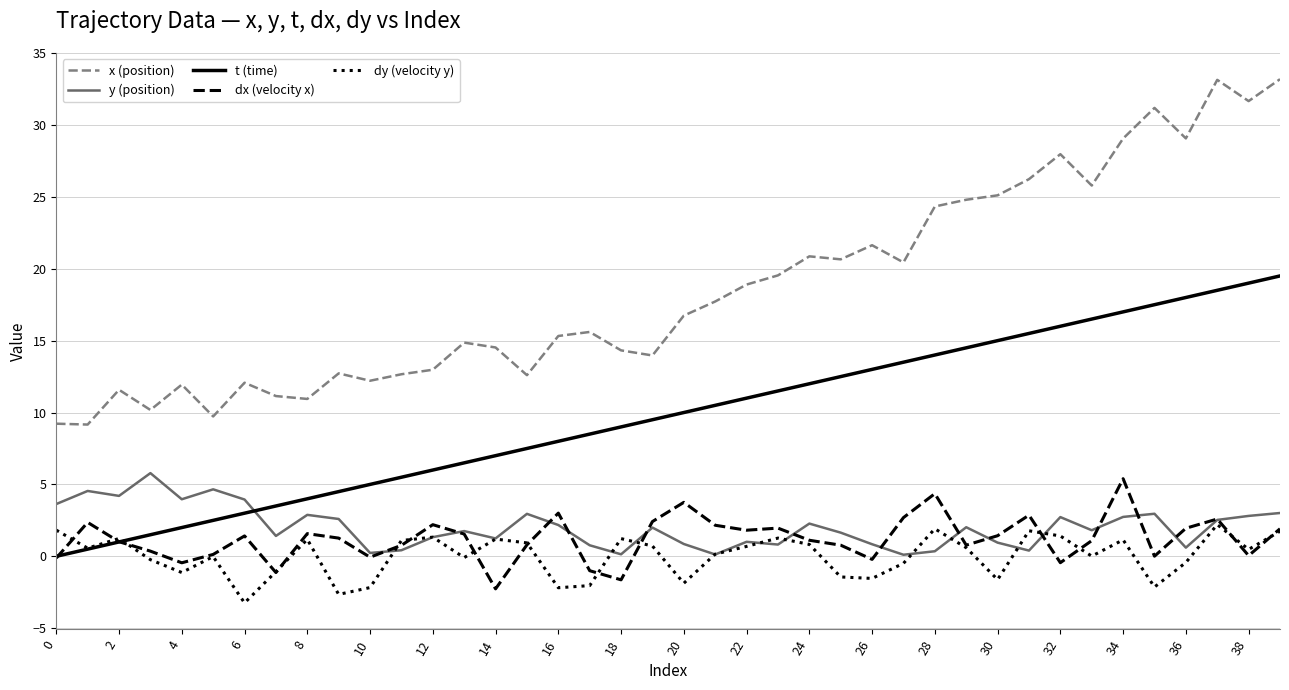

True or false: dx (velocity x) and x (position) intersect in this chart.

False